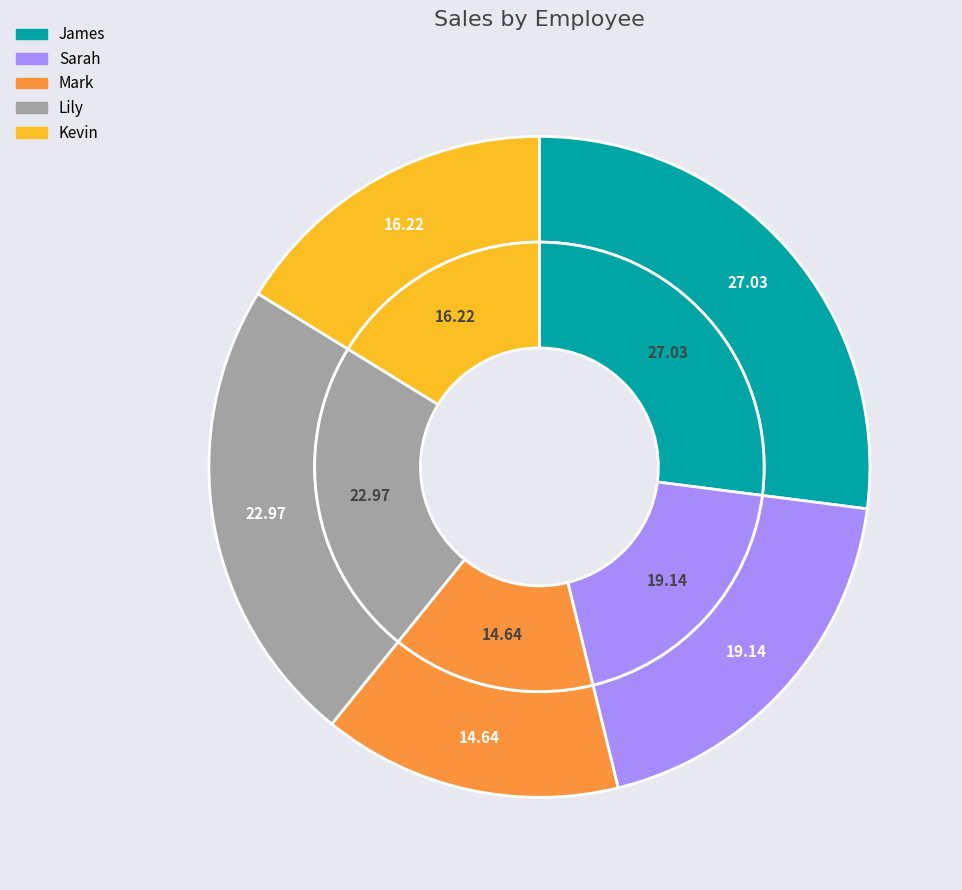

To the nearest percent, what is the average slice percentage?

20%